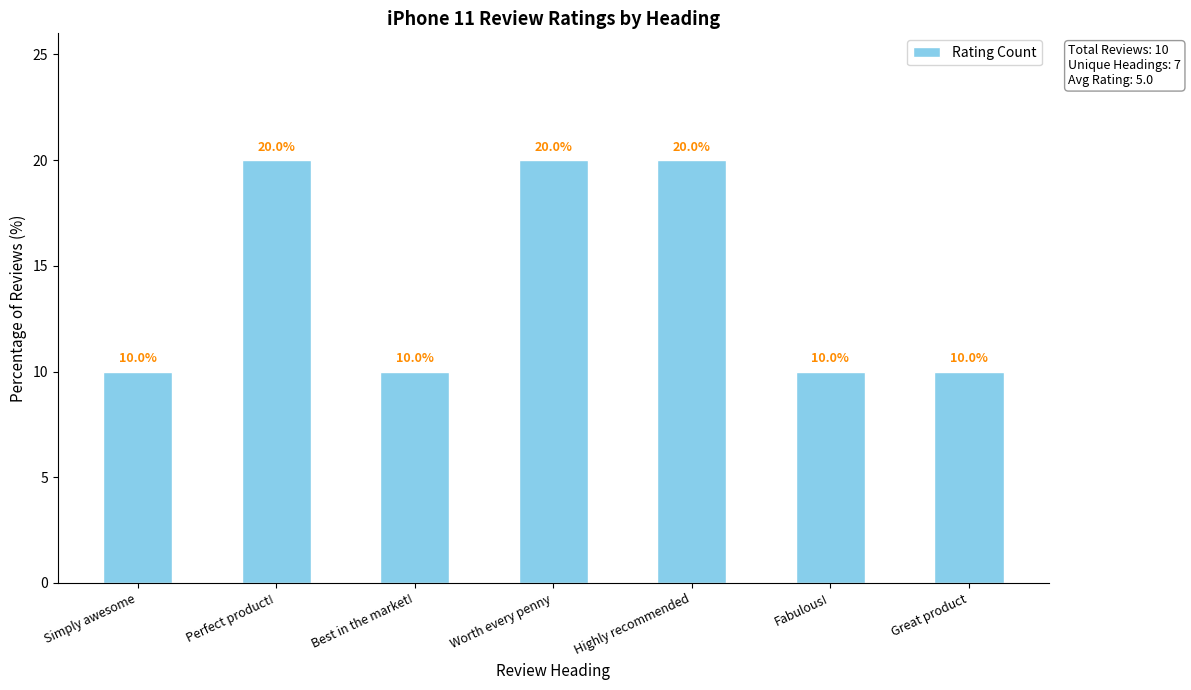

What is the label of the 5th bar from the left?

Highly recommended